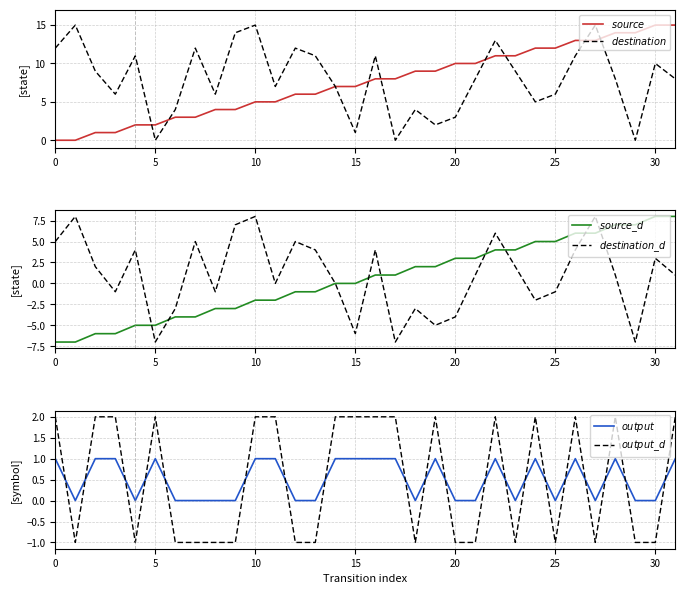

True or false: $source\_d$ and $output$ intersect in this chart.

False